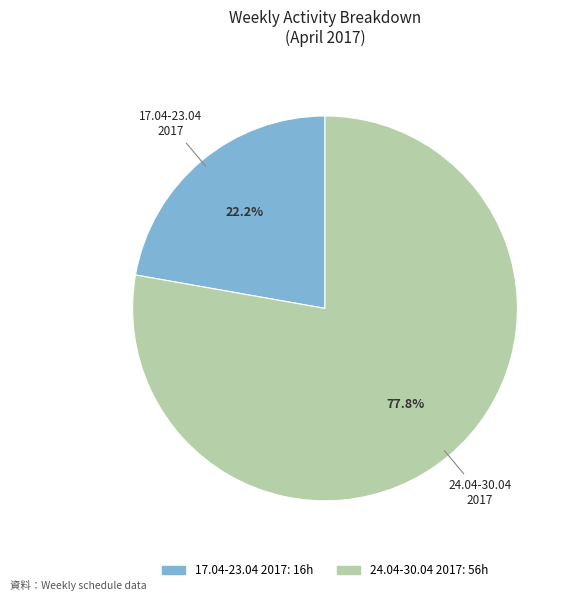

To the nearest percent, what portion does 17.04-23.04 2017 represent?

22%